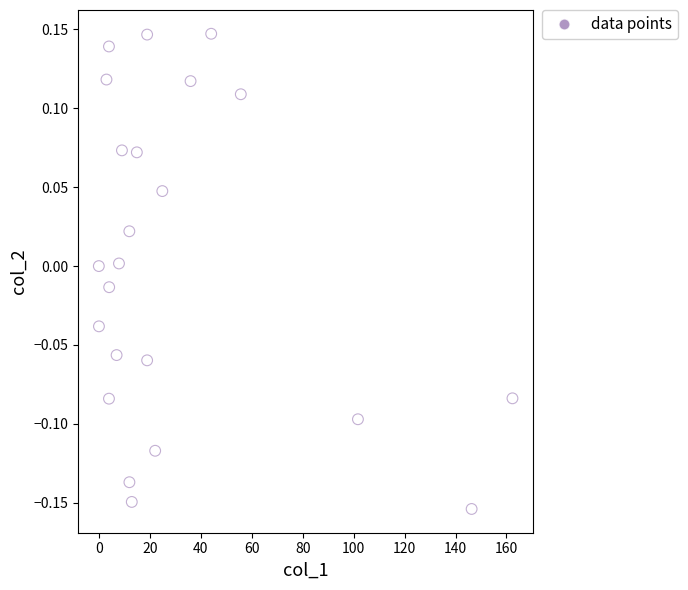

What is the range of X values (max minus min)?

162.3